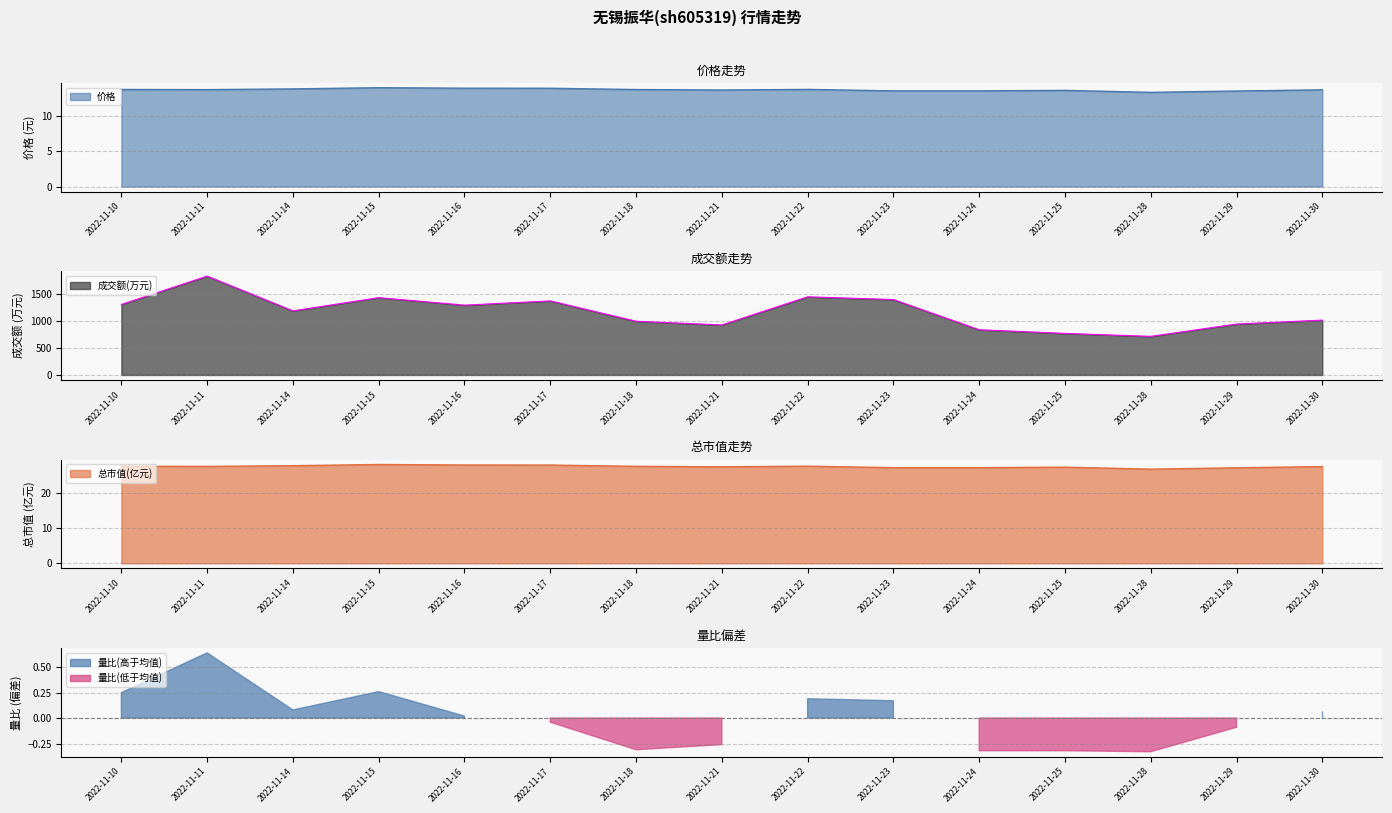

What is the sum of the 价格 values at 2022-11-30 and 2022-11-14?

27.6